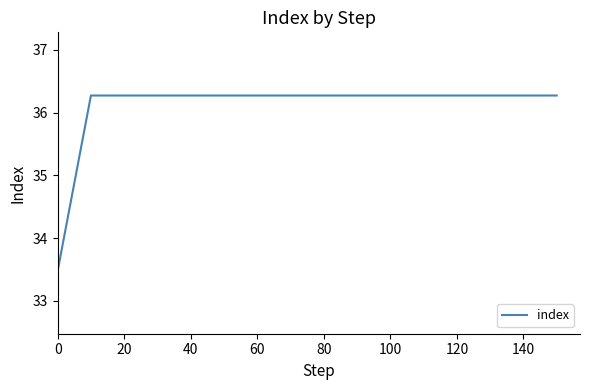

What is the minimum value shown in the chart?

33.5